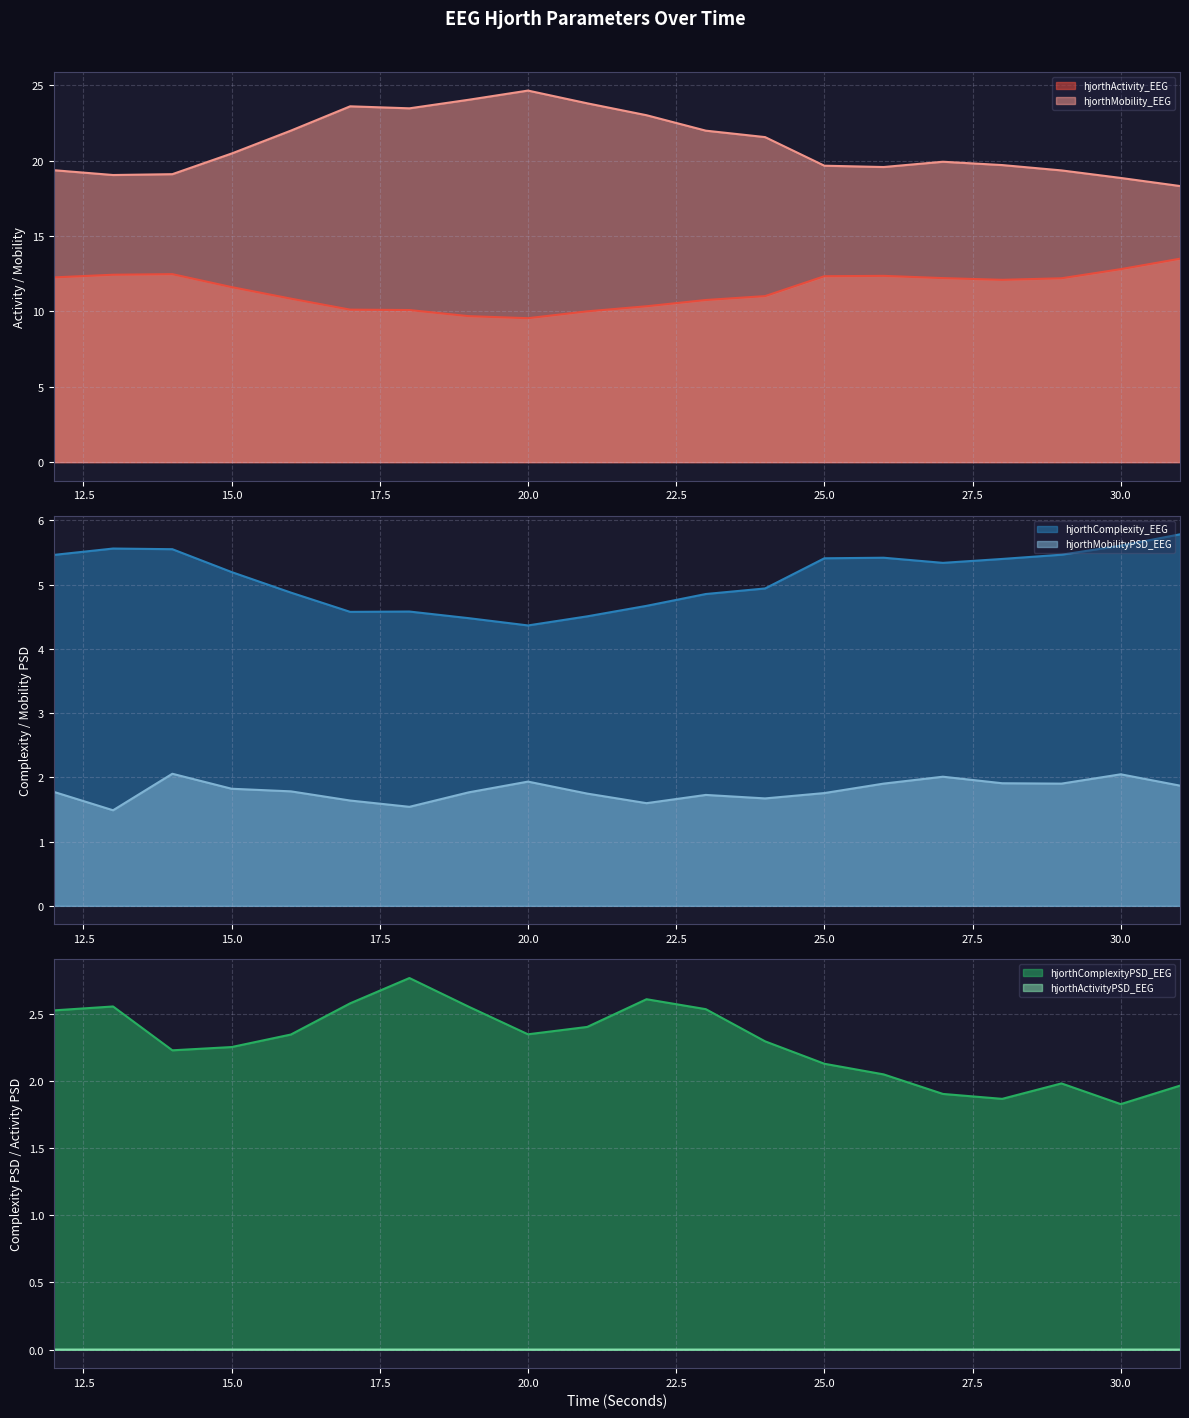

Which series changed the most between 26 and 29?

hjorthMobility_EEG